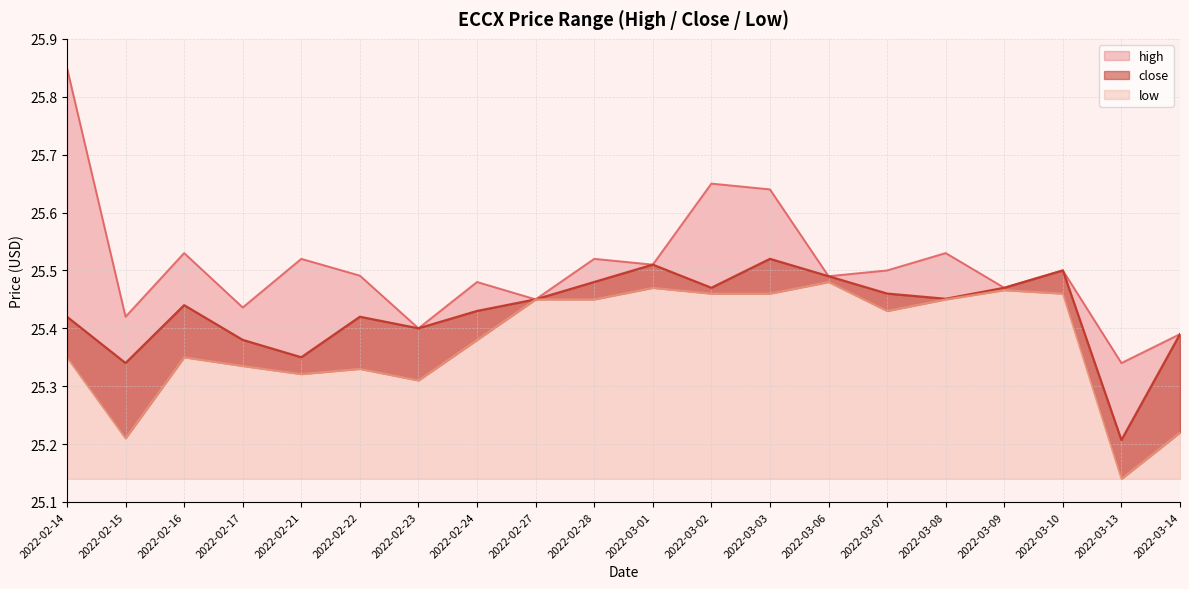

Does the chart display data point markers on the line(s)?

No